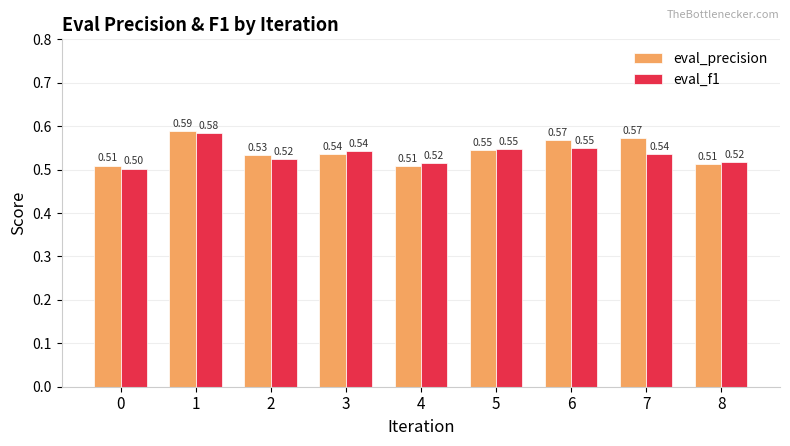

What are all the series names shown in the legend?

eval_precision, eval_f1